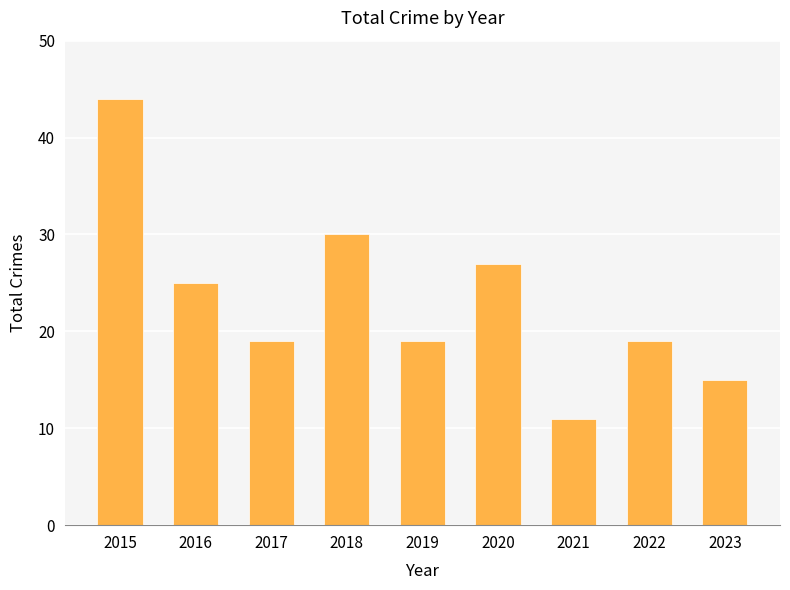

At which category does the chart reach its peak across all series?

2015